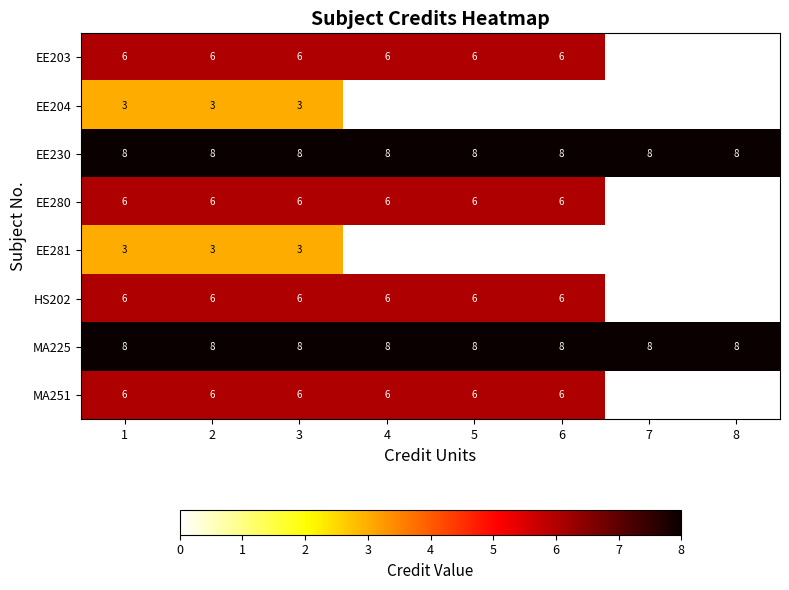

Is it true that EE230 equals 2 at 2?

False